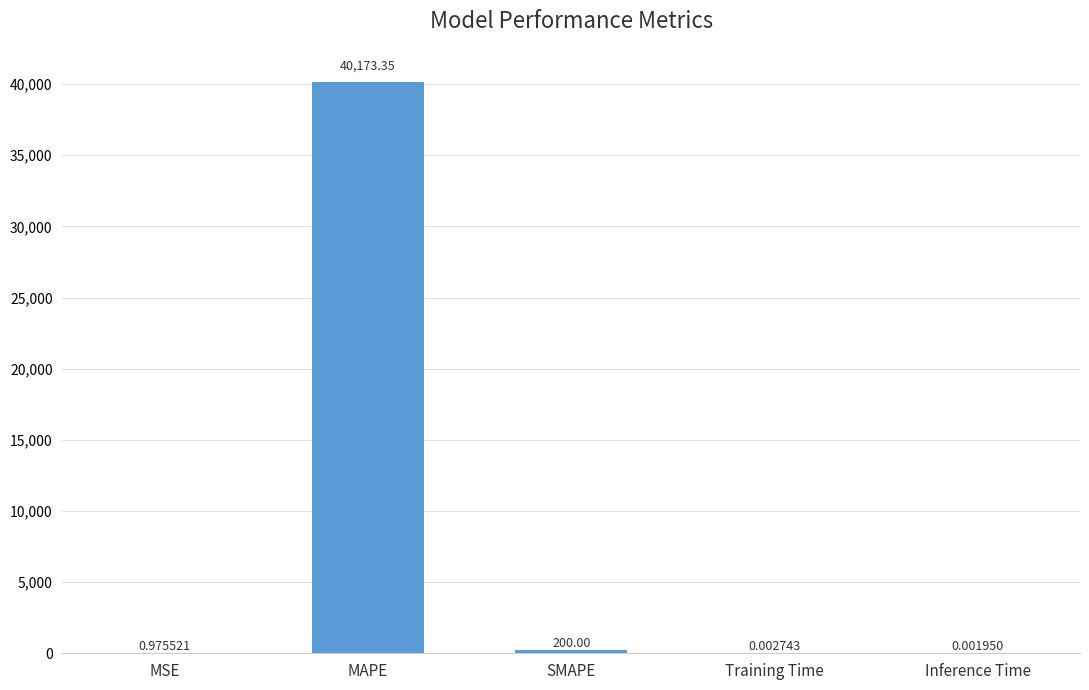

Between Inference Time and MSE, which is larger?

MSE